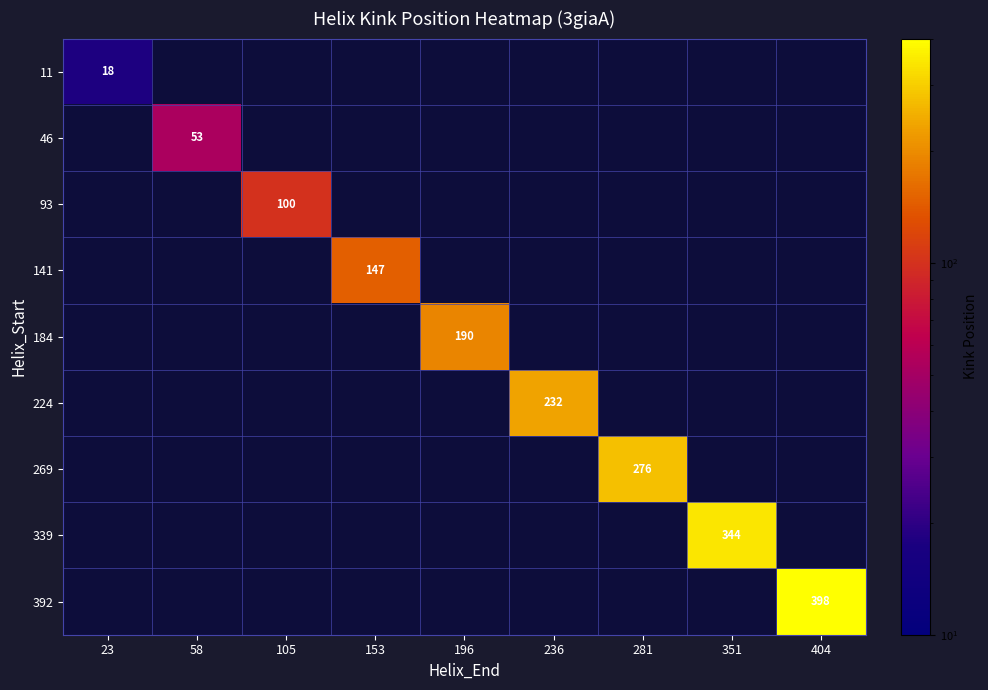

The value of 269 at 281 is 419. True or false?

False